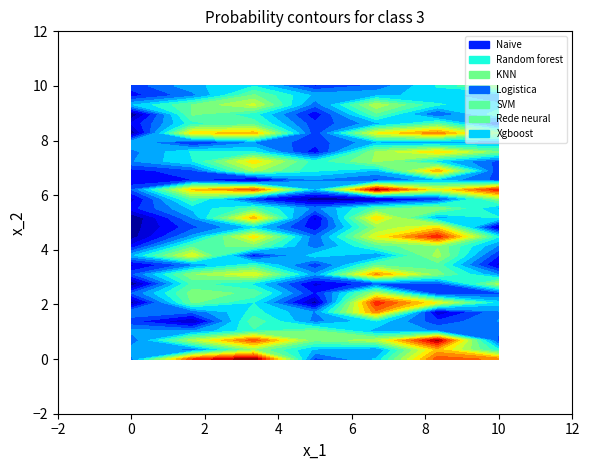

What is the difference between the highest and lowest values at 4?

0.2